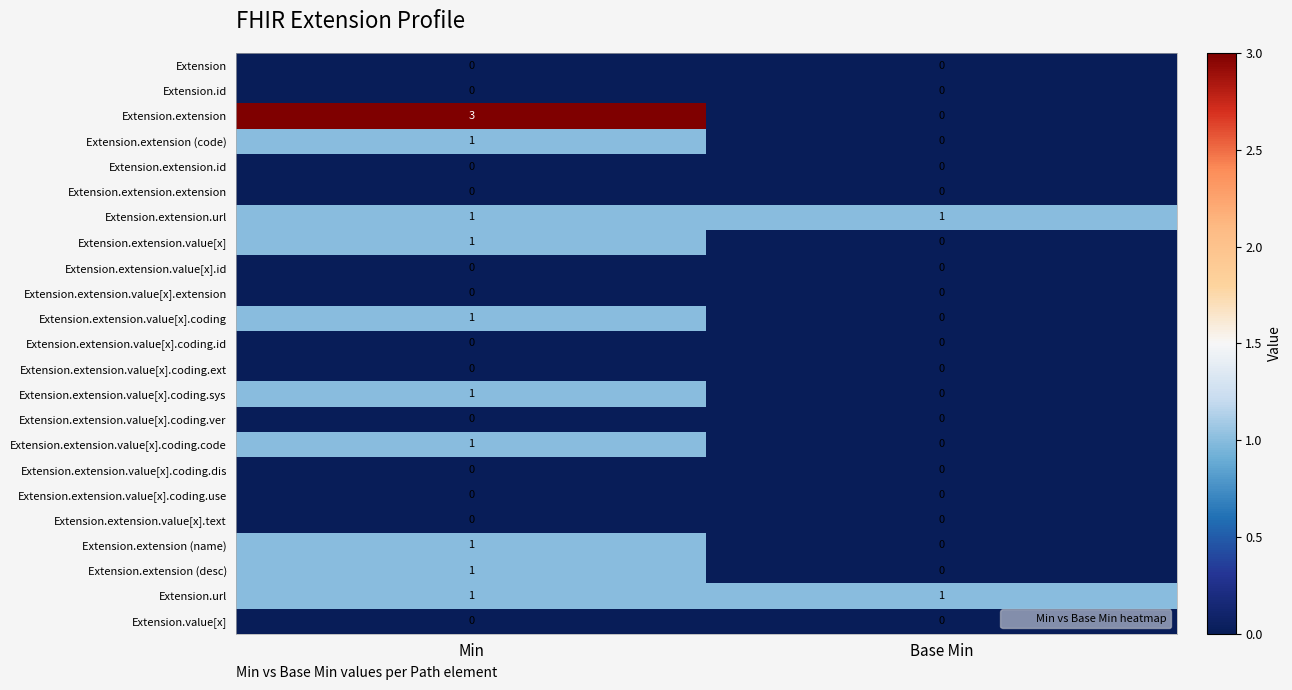

Which category has the highest value in the Extension.extension.value[x].coding series?

Min